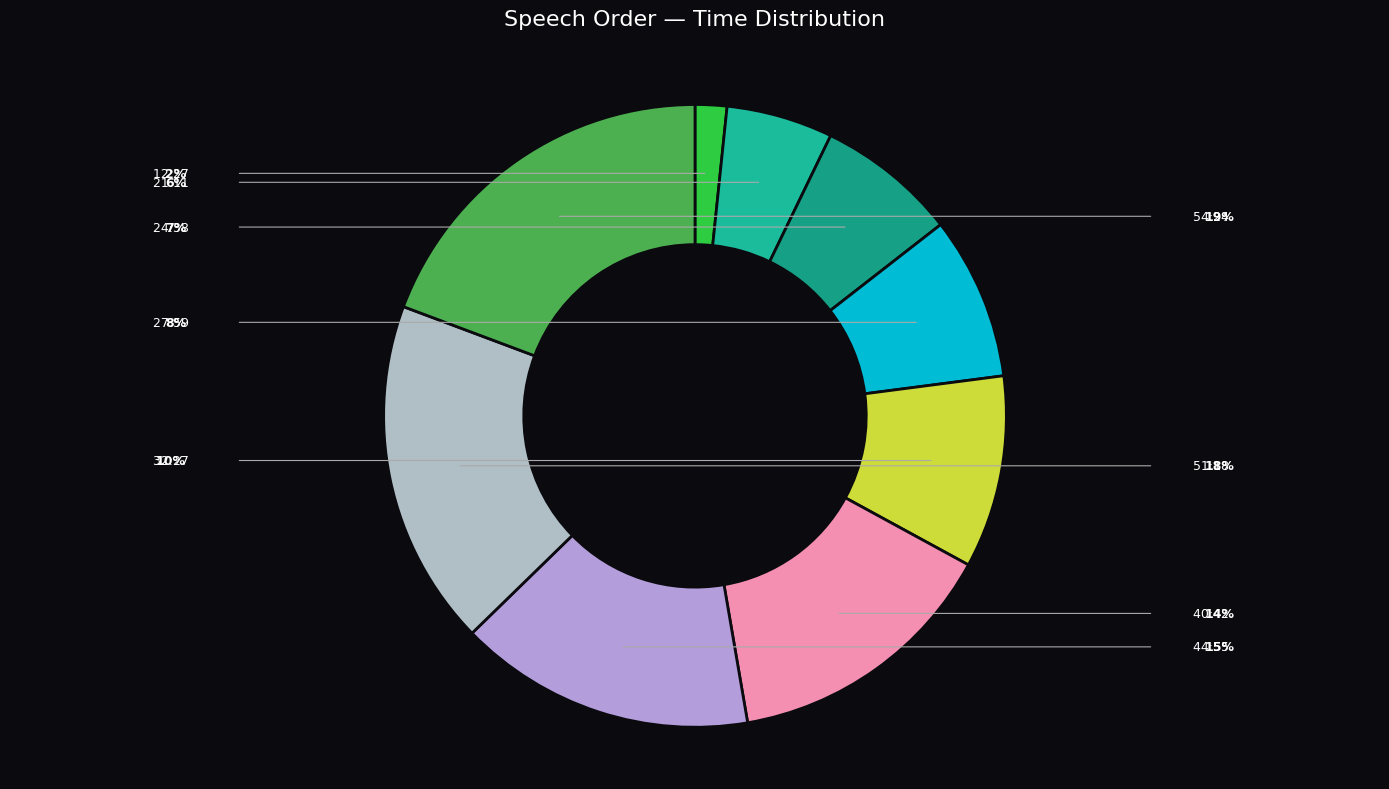

Does any single category account for the majority?

No